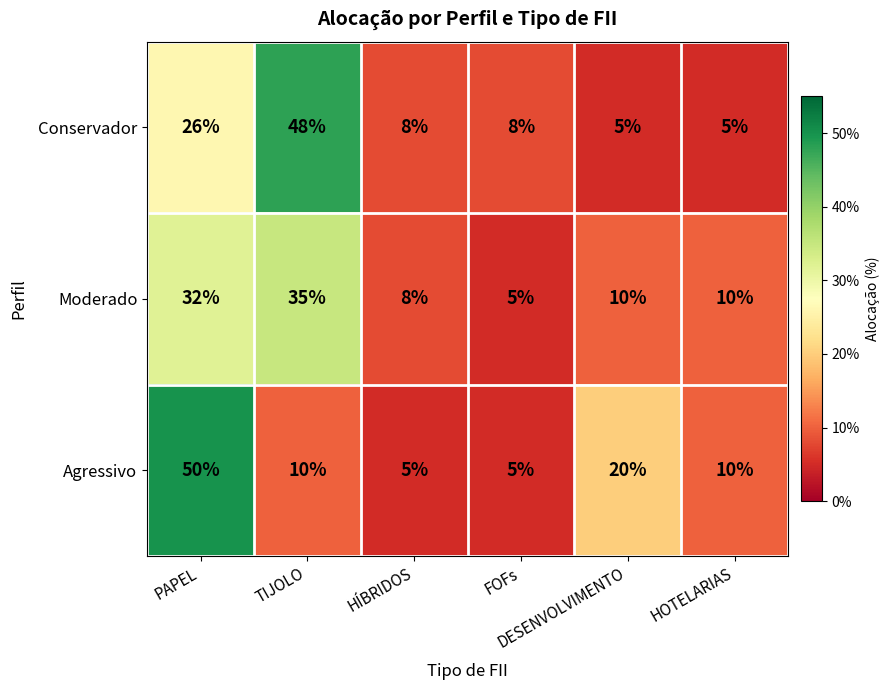

What is the smallest value displayed?

5